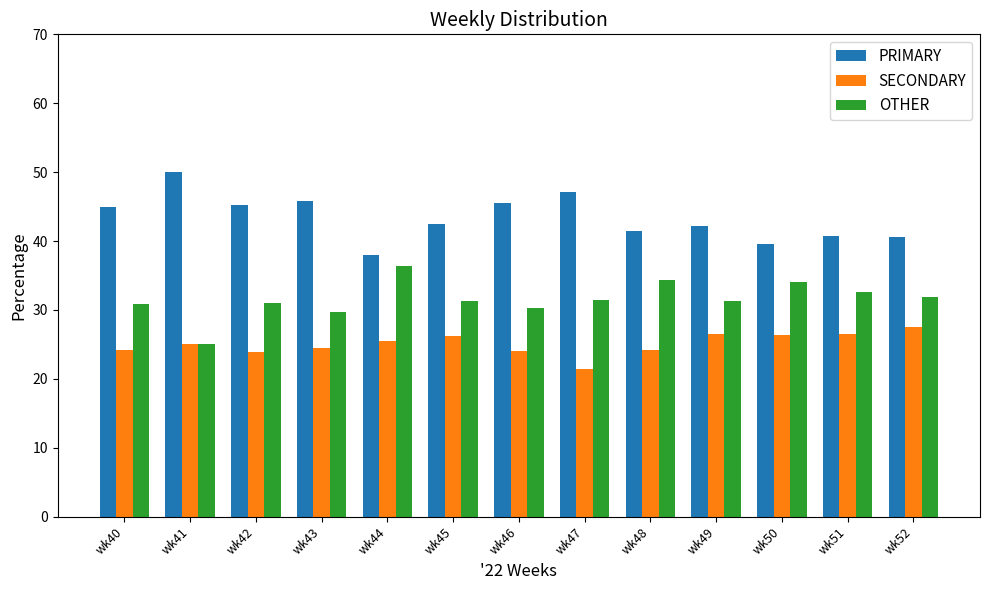

The PRIMARY series shows 41.4 at wk48. True or false?

True